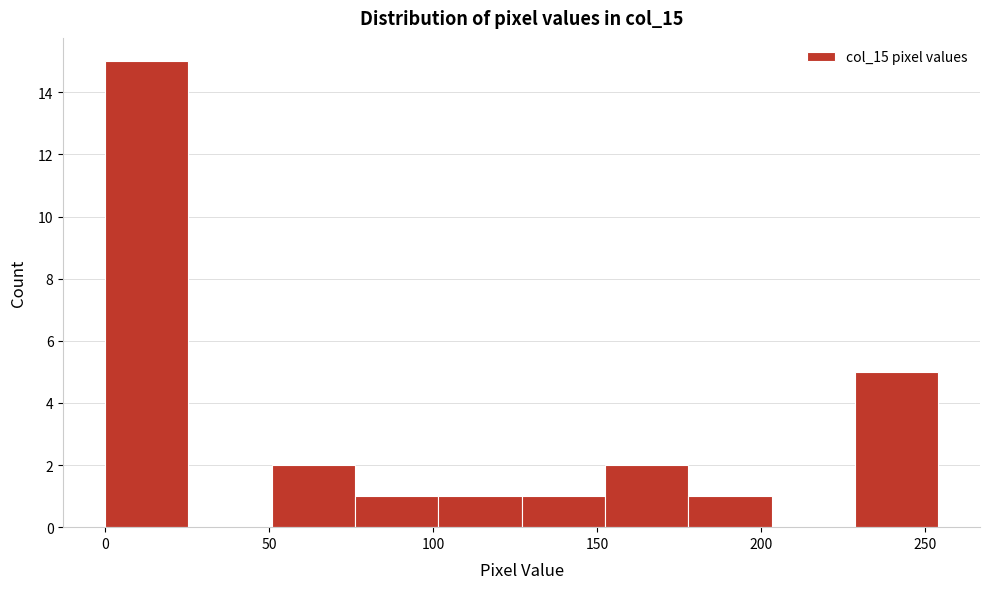

Reading left to right, list every bar in this chart as the range it spans on the x-axis followed by its height. Neither the bar edges nor the heights are printed on the chart, so give them approximately, as read against the axes.

0 to 25: 15
25 to 50: 0
50 to 75: 2
75 to 100: 1
100 to 125: 1
125 to 150: 1
150 to 180: 2
180 to 205: 1
205 to 230: 0
230 to 255: 5